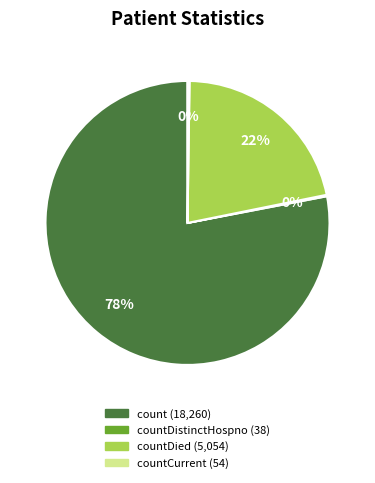

To the nearest percent, what is the difference between the largest and smallest slice percentages?

78%